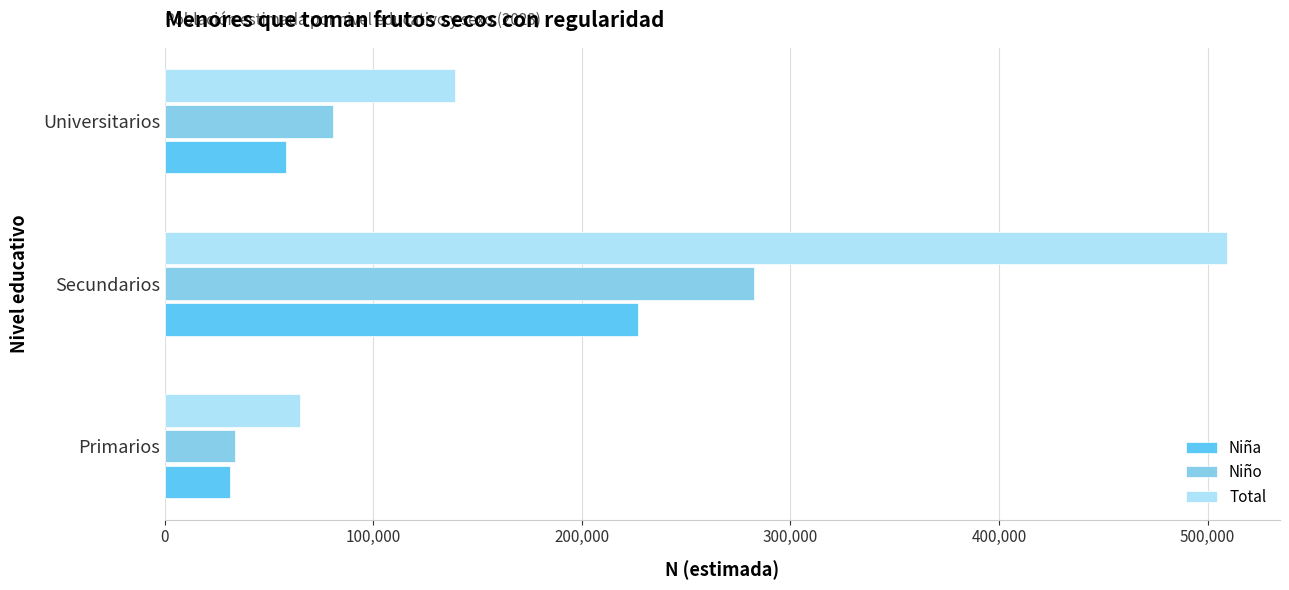

The value of Niño at Universitarios is 136252. True or false?

False